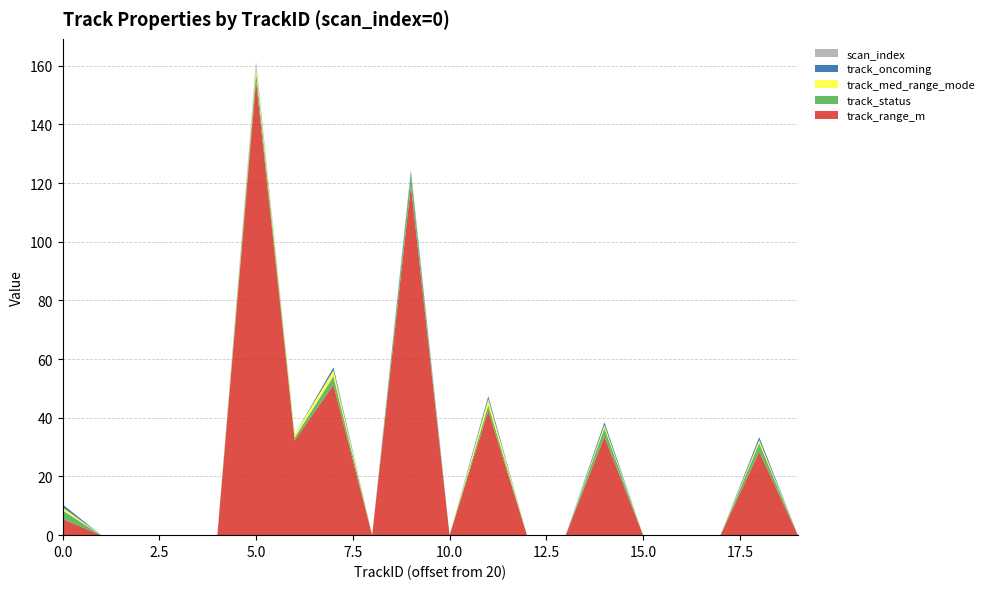

Reading left to right, list all the values displayed in this chart.

track_range_m: 0=5.5	1=0.0	2=0.0	3=0.0	4=0.0	5=155.1	6=32.3	7=51.2	8=0.0	9=119.2	10=0.0	11=42.4	12=0.0	13=0.0	14=33.5	15=0.0	16=0.0	17=0.0	18=28.4	19=0.0
track_status: 0=3.0	1=0.0	2=0.0	3=0.0	4=0.0	5=3.0	6=1.0	7=3.0	8=0.0	9=4.0	10=0.0	11=2.0	12=0.0	13=0.0	14=3.0	15=0.0	16=0.0	17=0.0	18=3.0	19=0.0
track_med_range_mode: 0=1.0	1=0.0	2=0.0	3=0.0	4=0.0	5=2.0	6=1.0	7=2.0	8=0.0	9=0.0	10=0.0	11=2.0	12=0.0	13=0.0	14=1.0	15=0.0	16=0.0	17=0.0	18=1.0	19=0.0
track_oncoming: 0=1.0	1=0.0	2=0.0	3=0.0	4=0.0	5=1.0	6=0.0	7=1.0	8=0.0	9=1.0	10=0.0	11=1.0	12=0.0	13=0.0	14=1.0	15=0.0	16=0.0	17=0.0	18=1.0	19=0.0
scan_index: 0=0.0	1=0.0	2=0.0	3=0.0	4=0.0	5=0.0	6=0.0	7=0.0	8=0.0	9=0.0	10=0.0	11=0.0	12=0.0	13=0.0	14=0.0	15=0.0	16=0.0	17=0.0	18=0.0	19=0.0